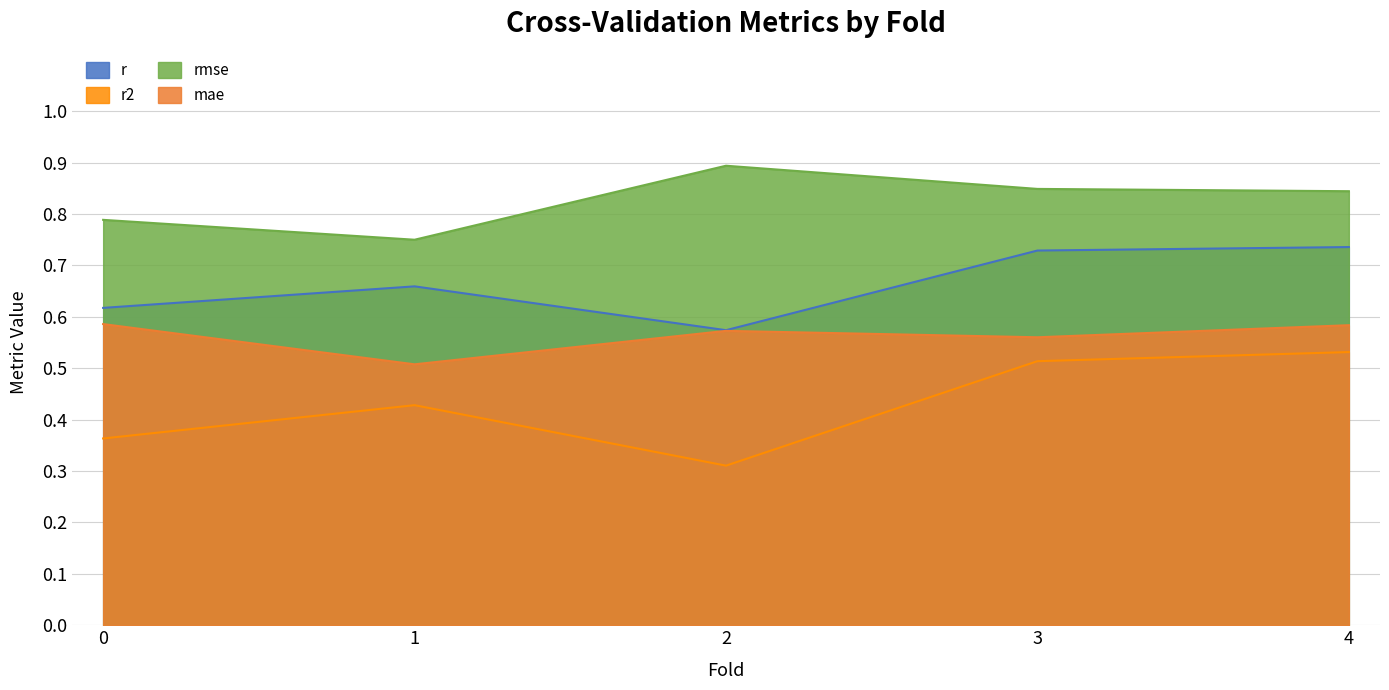

At which label is mae closest to 0?

1